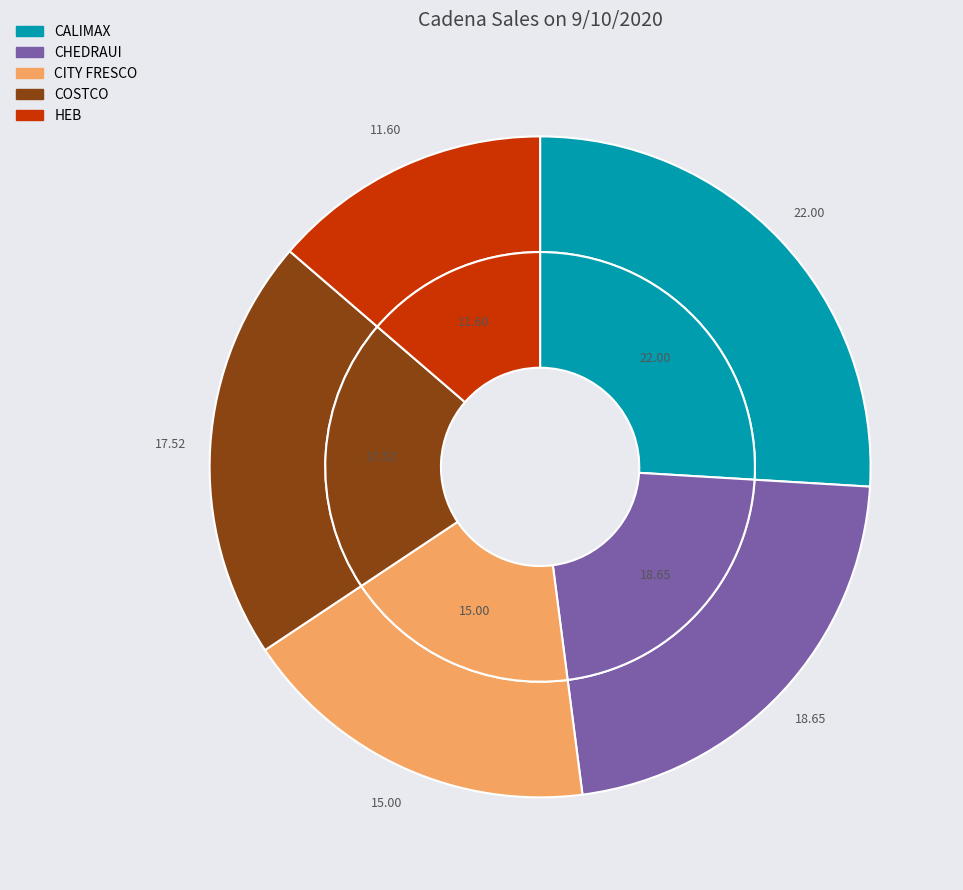

How many slices are in this pie chart?

5